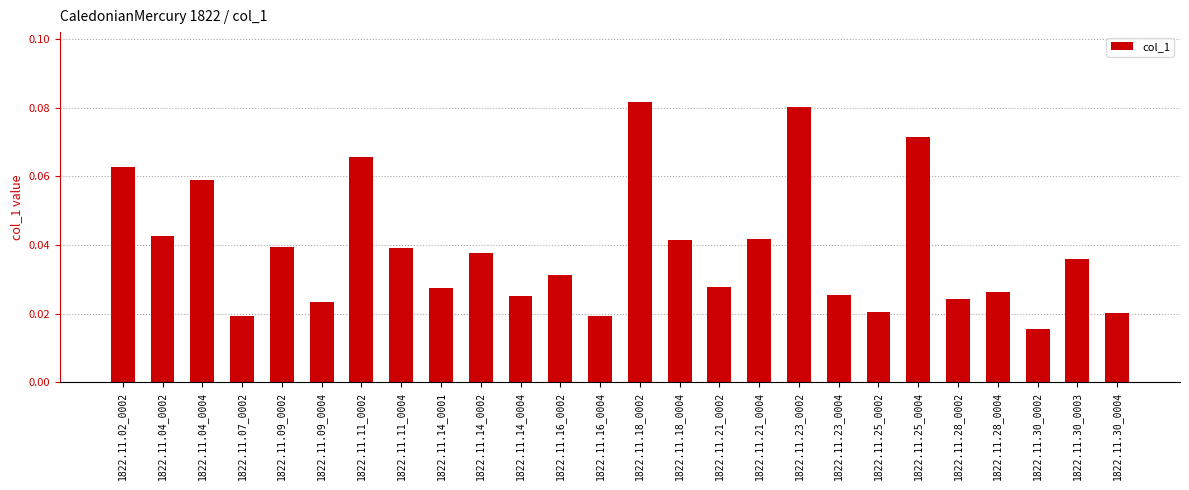

Are the bars grouped side by side (vs. stacked)?

No